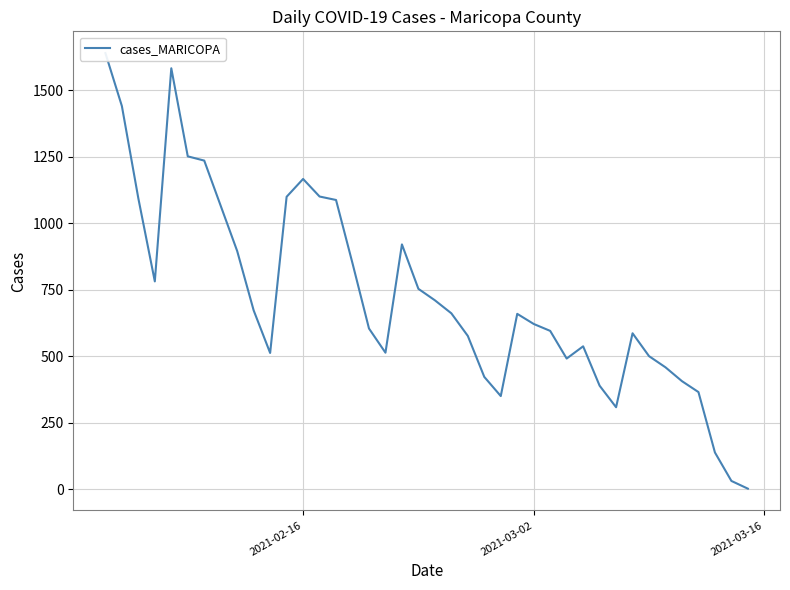

Count the number of values greater than 659.

19